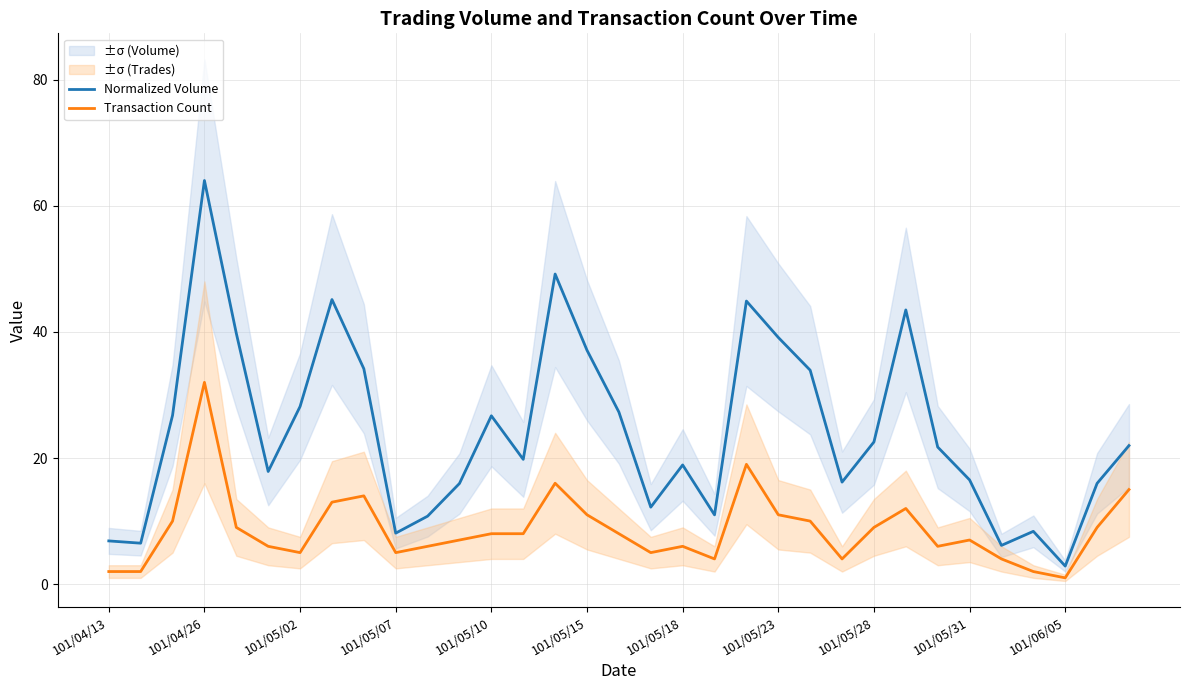

Is the value of Normalized Volume at 25 greater than the value of Transaction Count at 17?

Yes